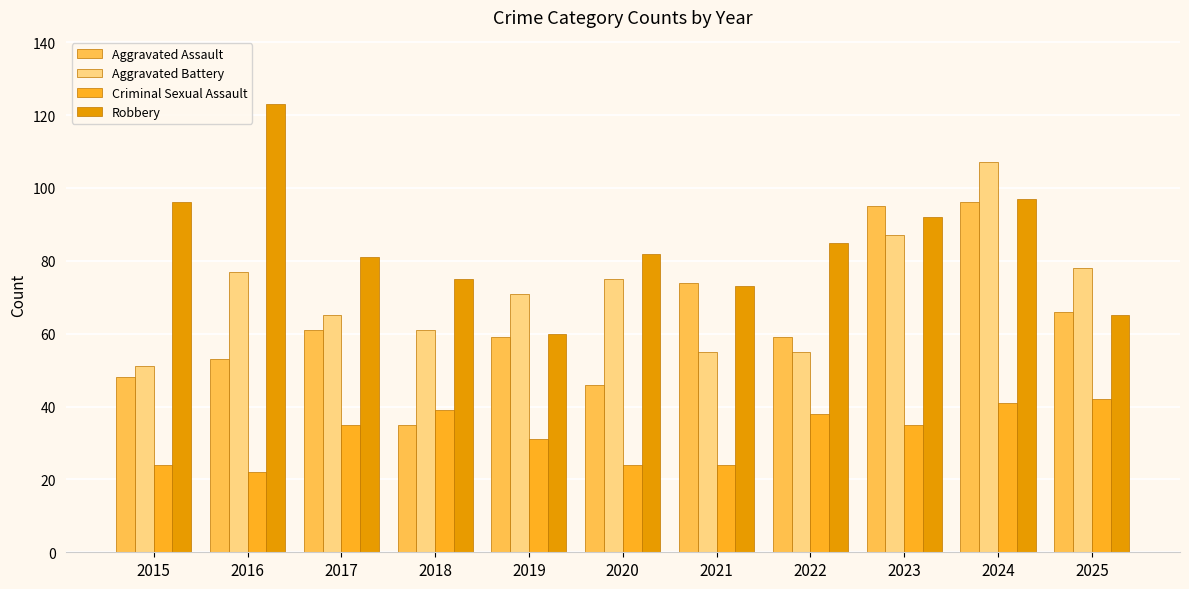

At which category is the sum across all series the highest?

2024